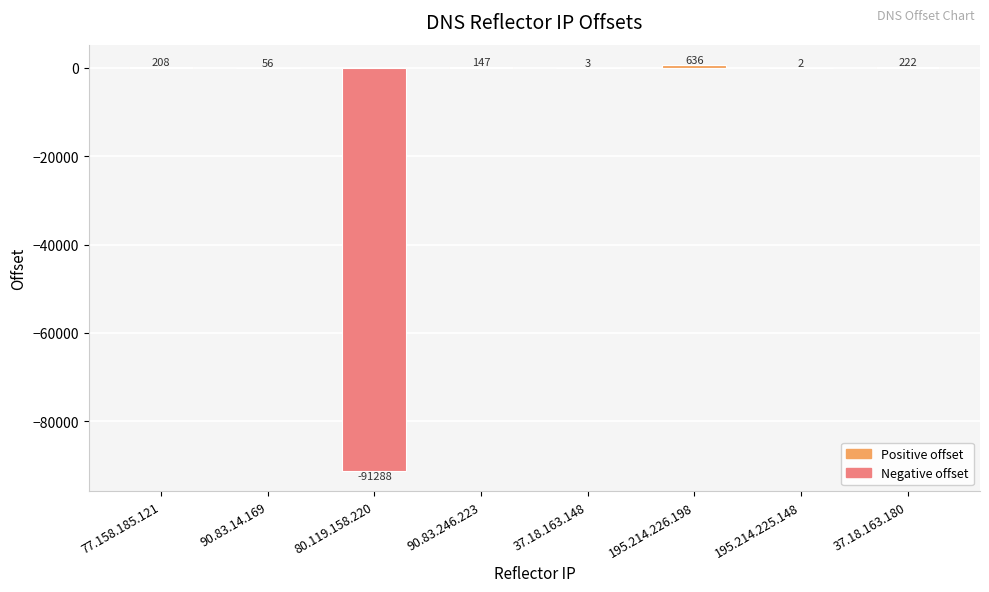

What is the sum of all values?

-90014